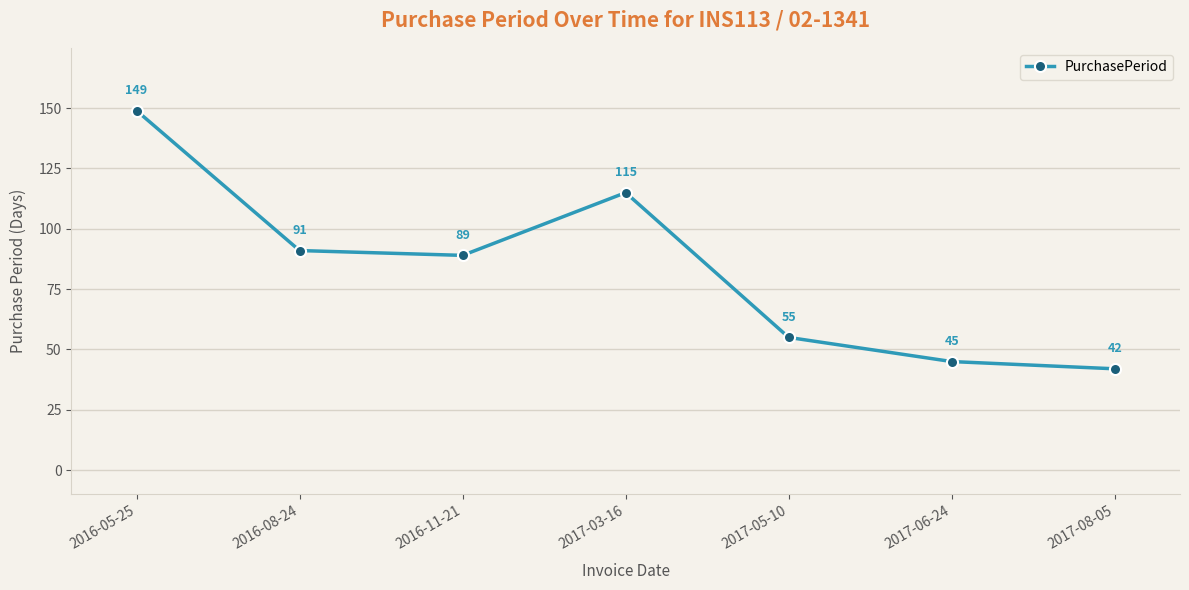

At which label does the data first exceed 89?

2016-05-25